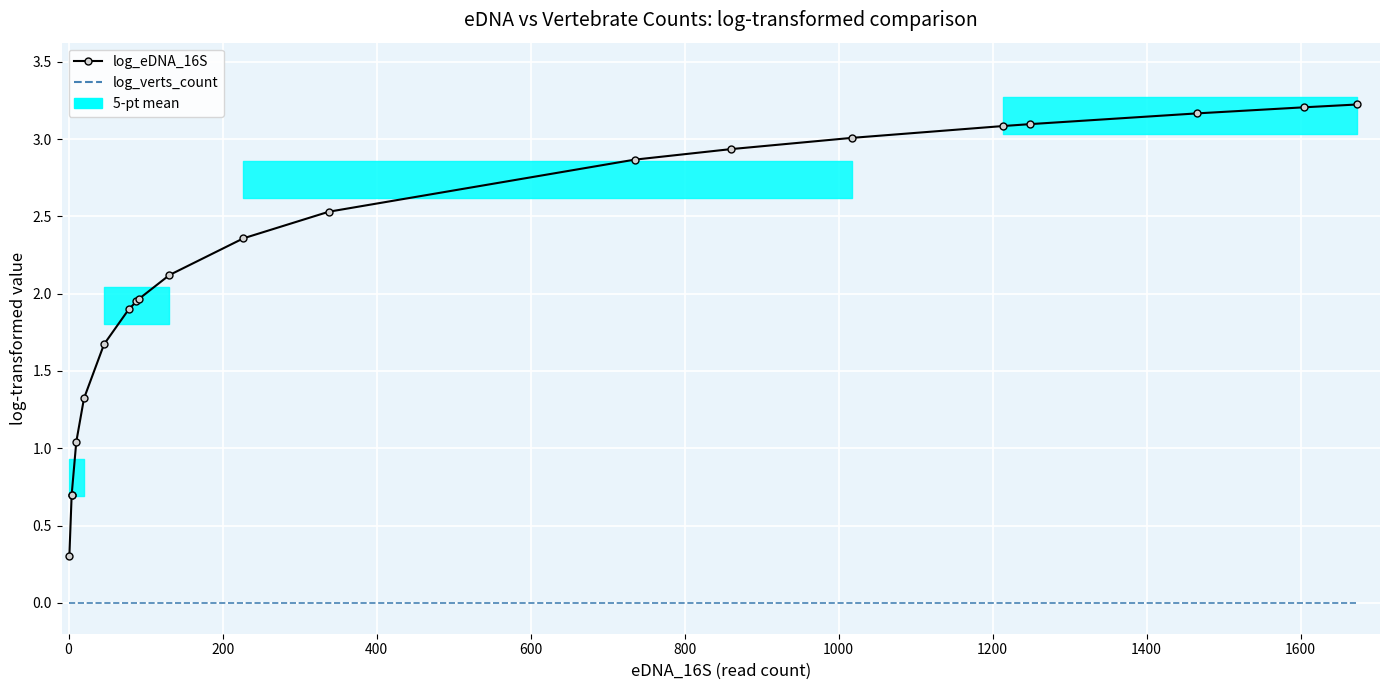

Which series has the largest total across all categories?

log_eDNA_16S